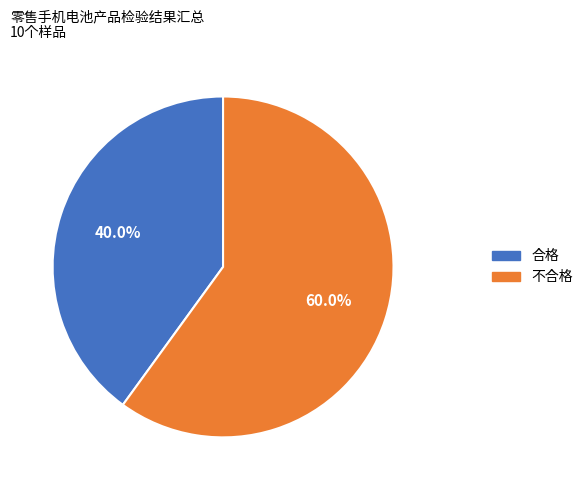

What is the smallest slice in the pie chart?

合格